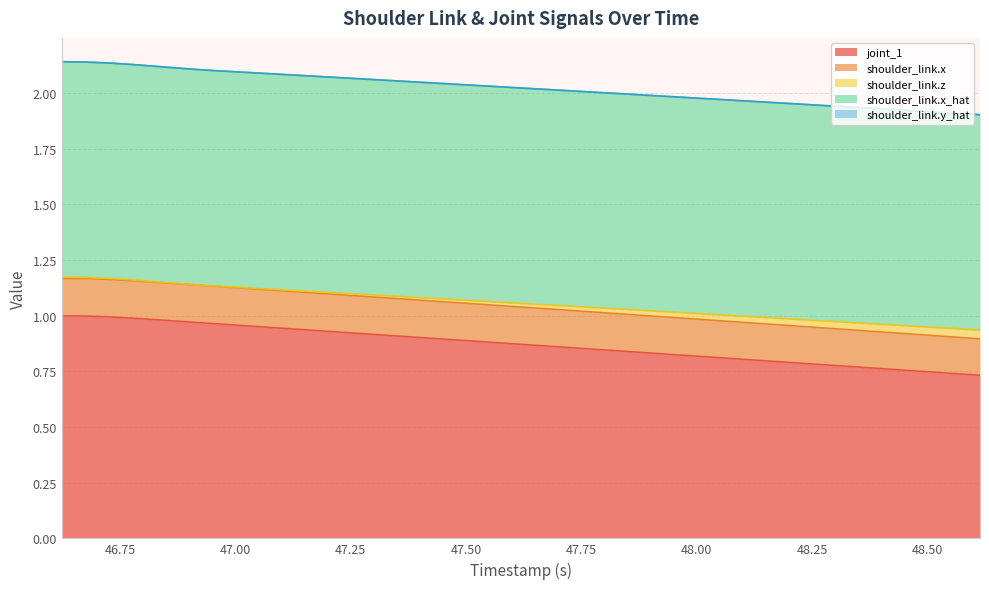

The joint_1 series shows 0.9 at 47.186. True or false?

True